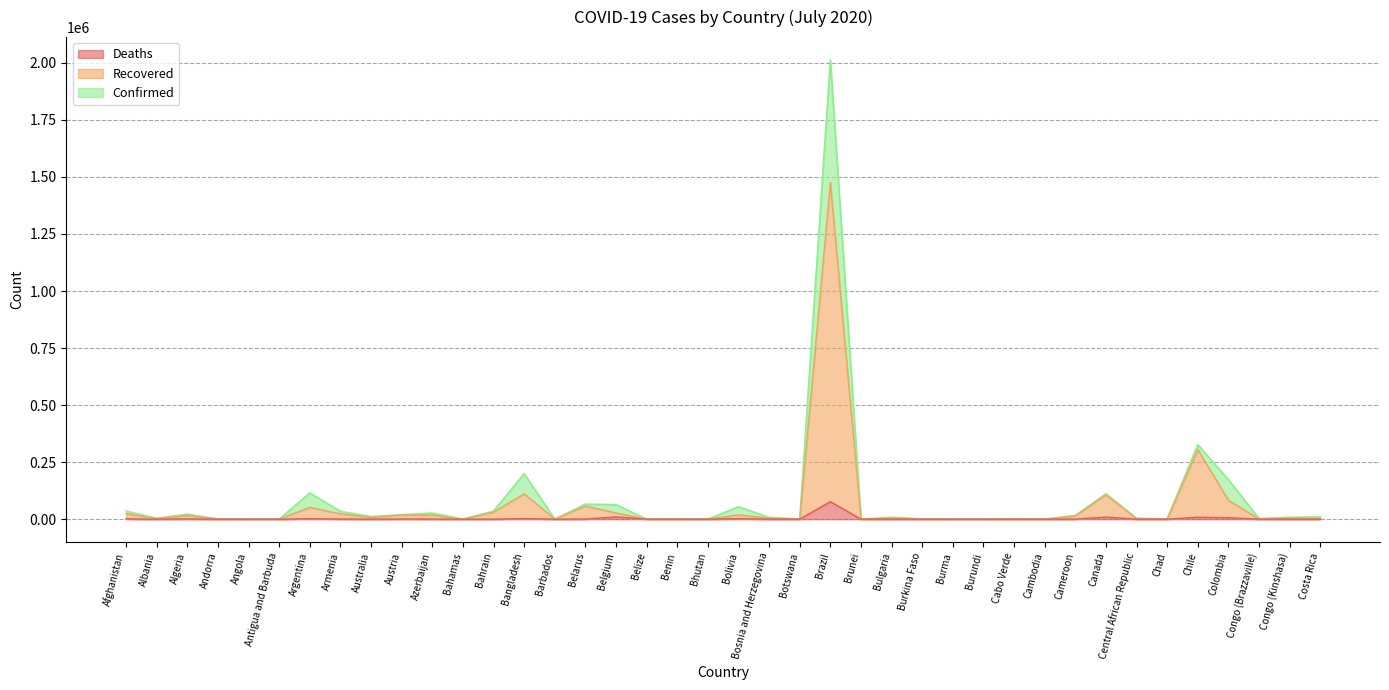

True or false: Confirmed and Recovered intersect in this chart.

False